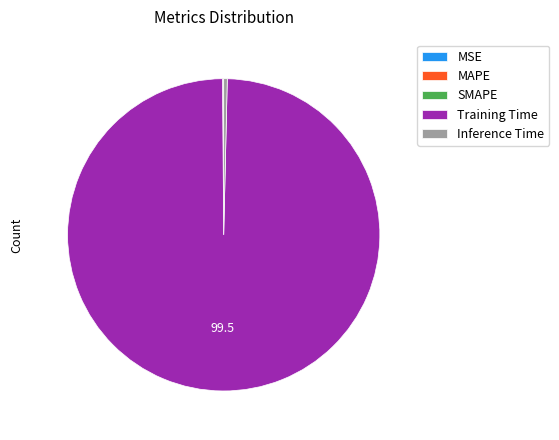

Which slice represents more than half of the pie?

Training Time